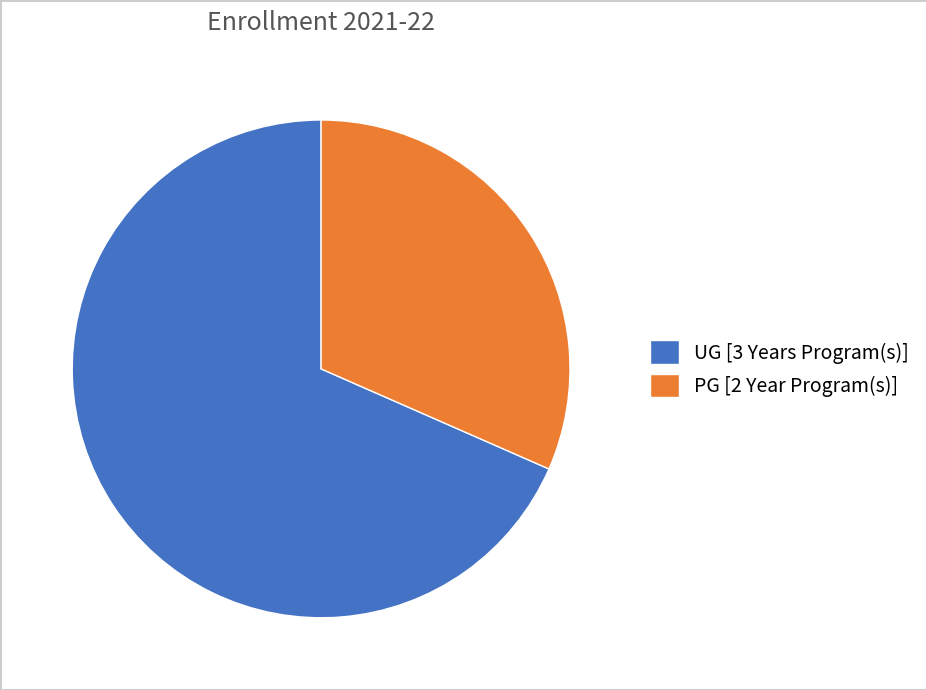

Approximately how many times larger is the value at PG [2 Year Program(s)] compared to UG [3 Years Program(s)]?

0.5